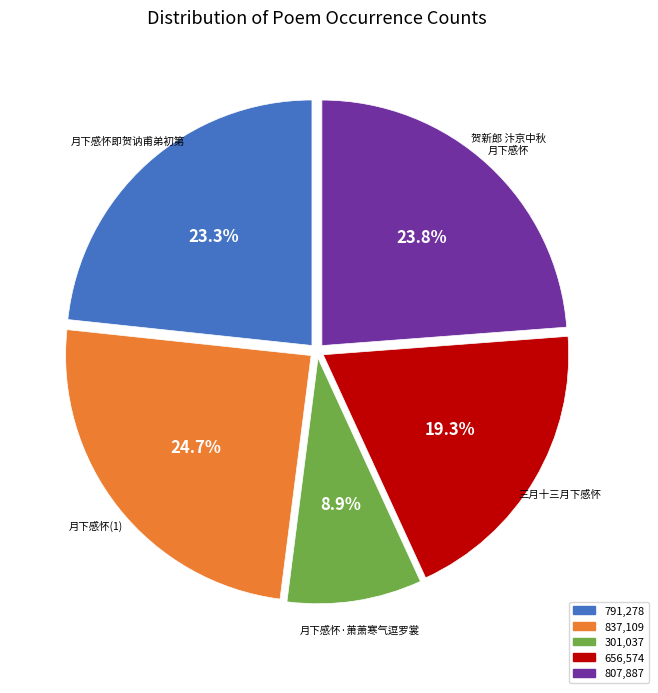

Does any single category account for the majority?

No